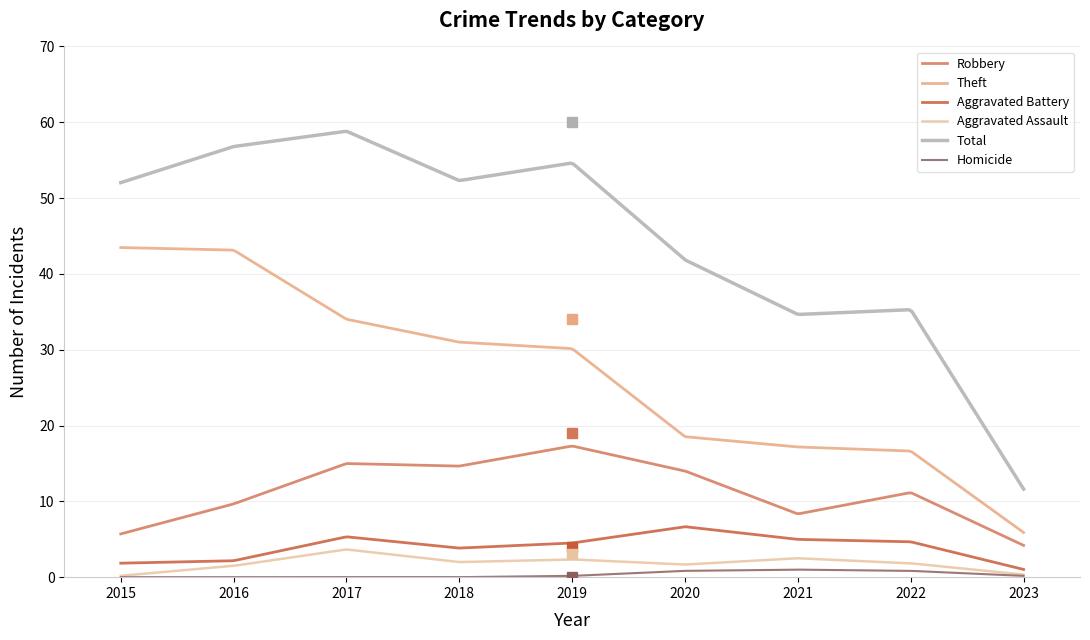

True or false: Aggravated Battery and Theft cross at least once.

False